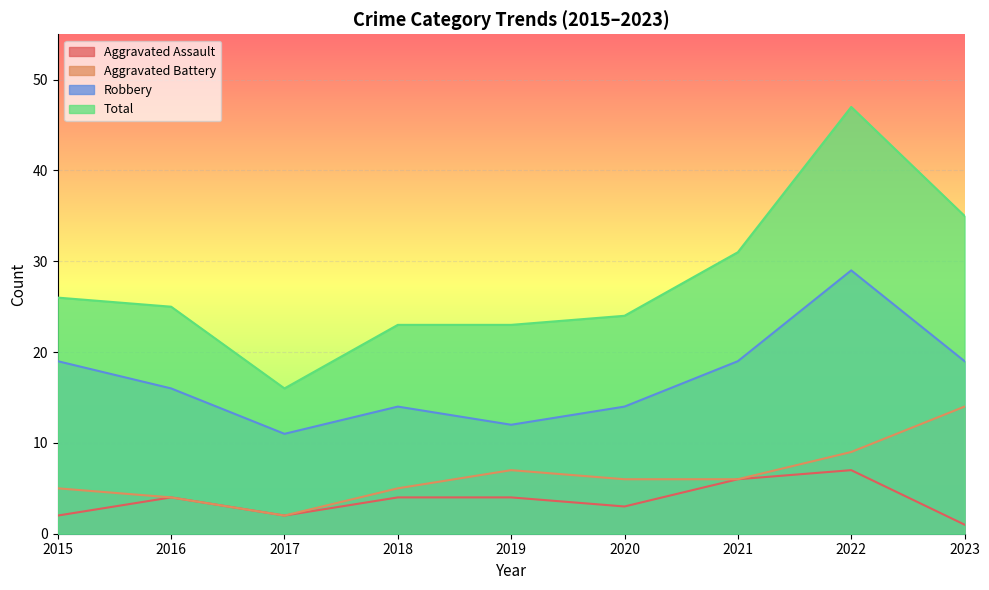

Rank the categories by Aggravated Battery value from lowest to highest.

2017, 2016, 2015, 2018, 2020, 2021, 2019, 2022, 2023